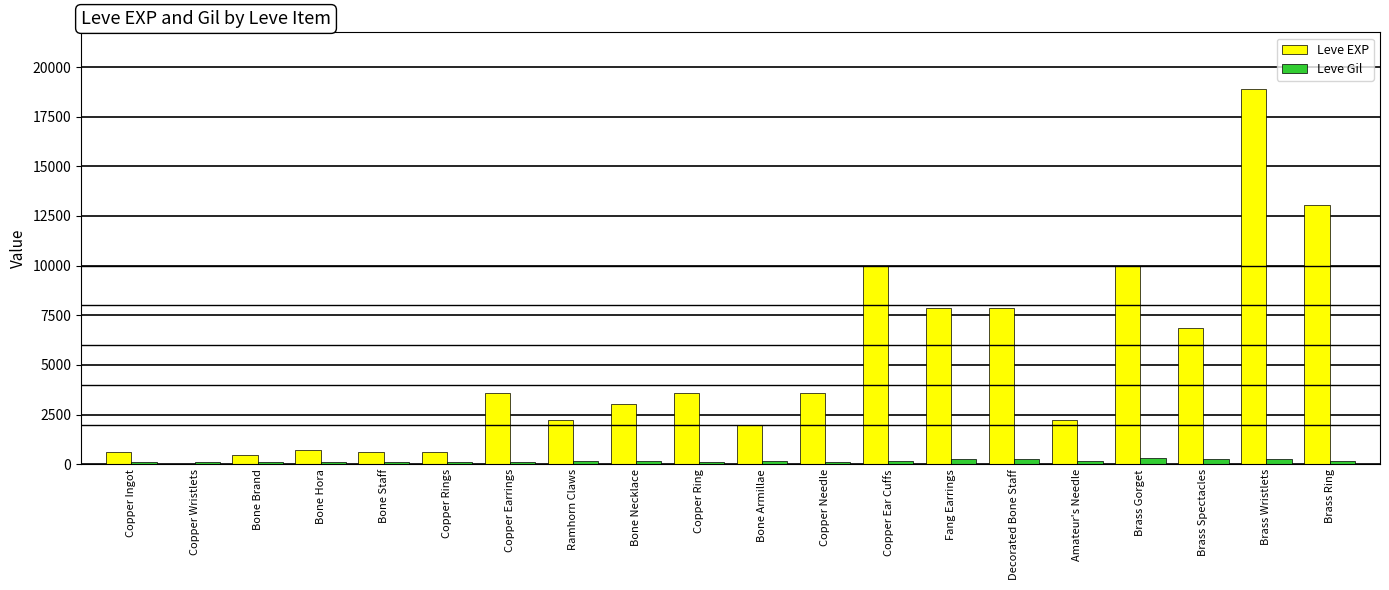

Is it true that Leve EXP equals 720 at Bone Hora?

True